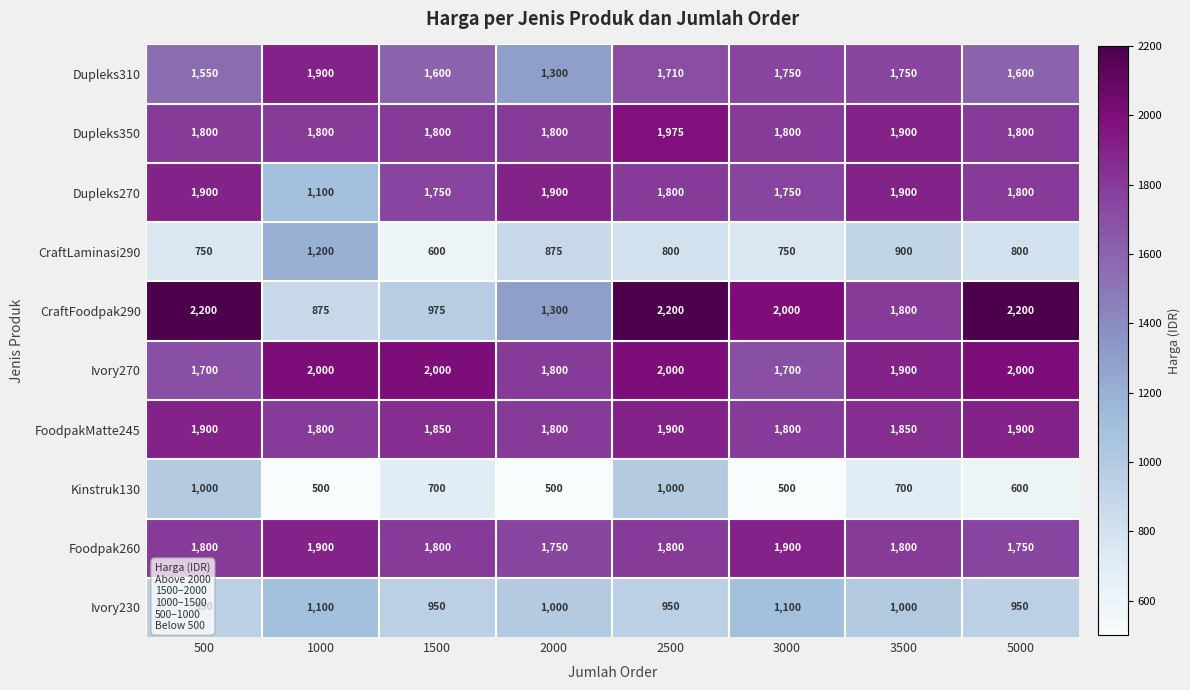

True or false: CraftLaminasi290 has a value of 750 at 500.

True